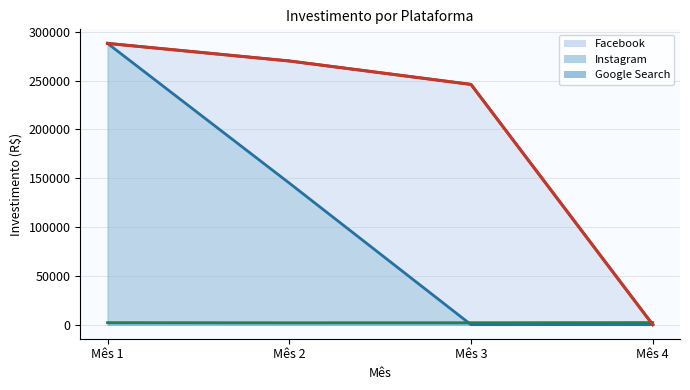

How many lines are shown in the chart?

3